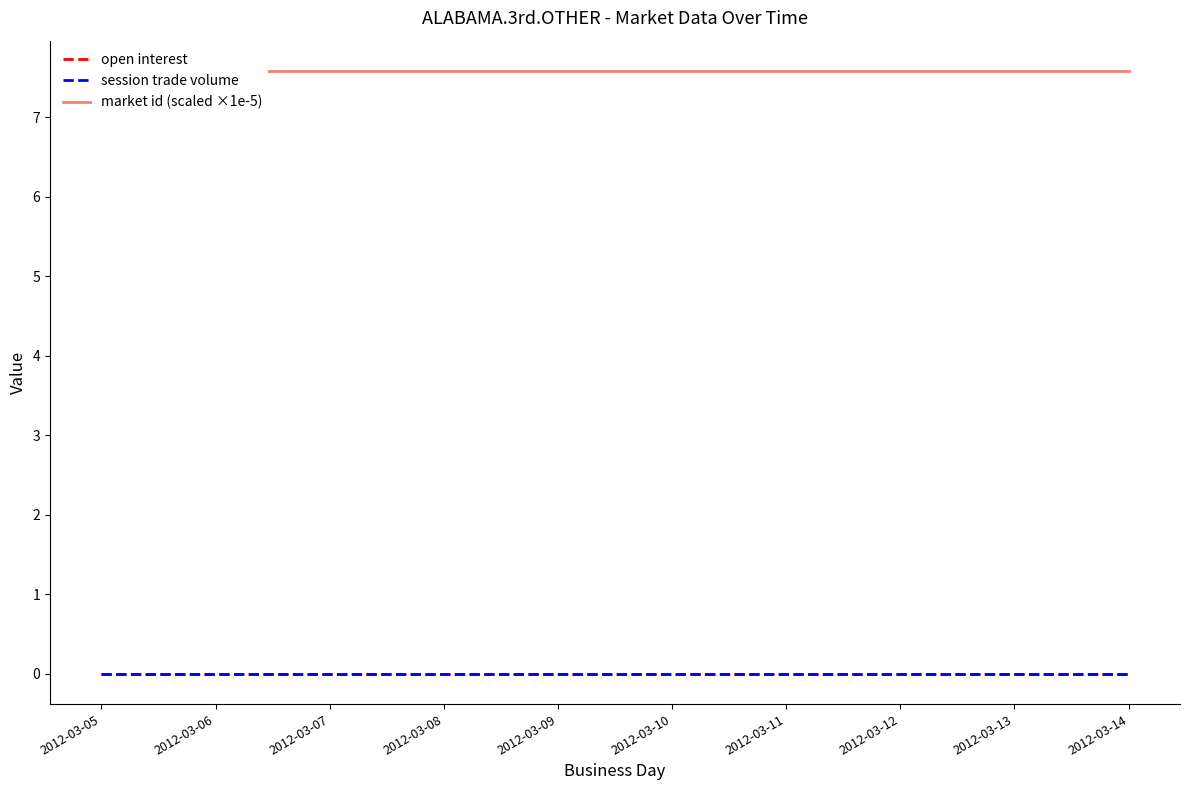

Which category has the highest value in the market id (scaled ×1e-5) series?

2012-03-05